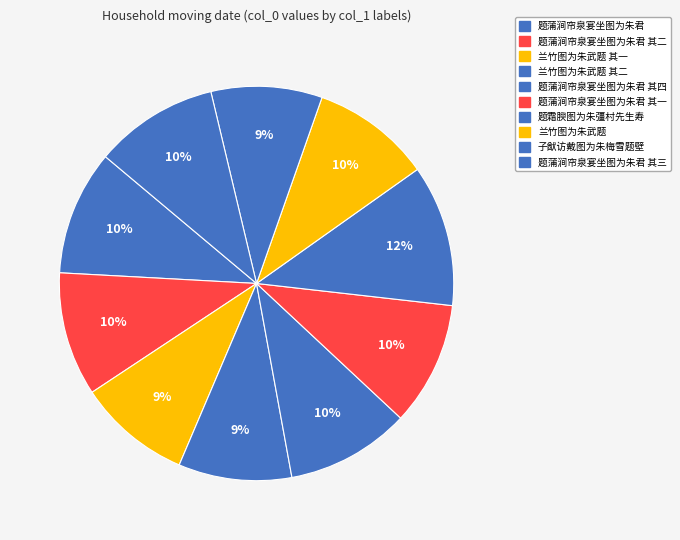

To the nearest percent, what is the average slice percentage?

10%